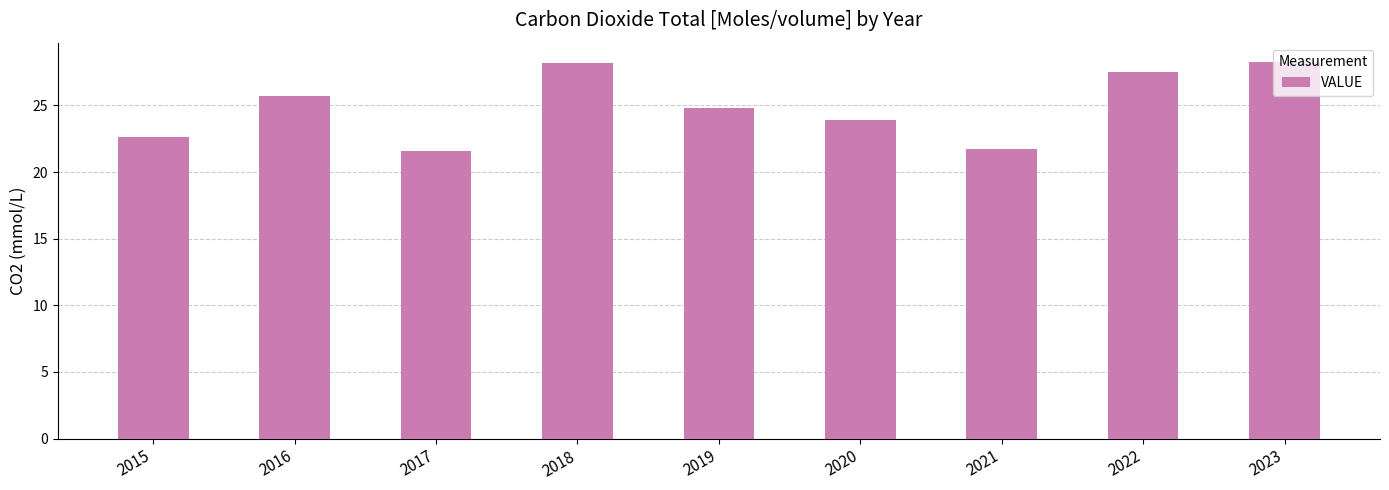

What is the minimum value shown in the chart?

21.6